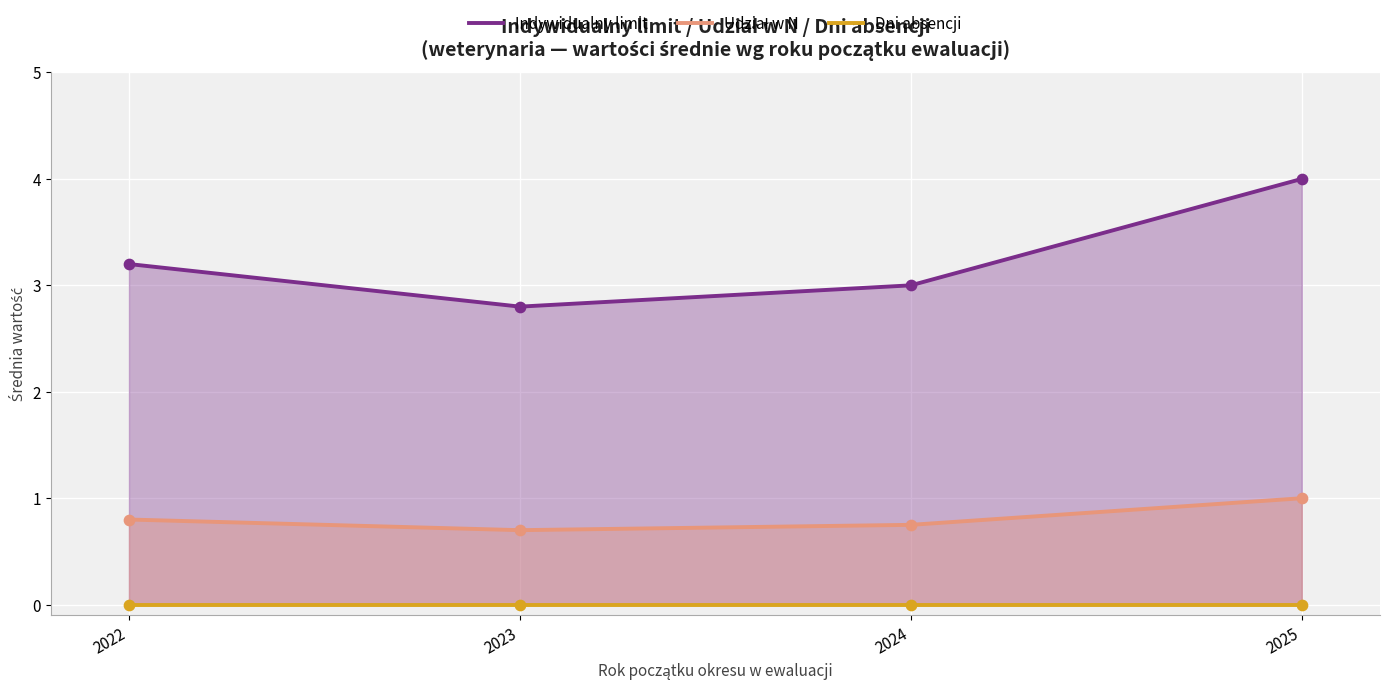

Which series contains the highest Y value?

Indywidualny limit